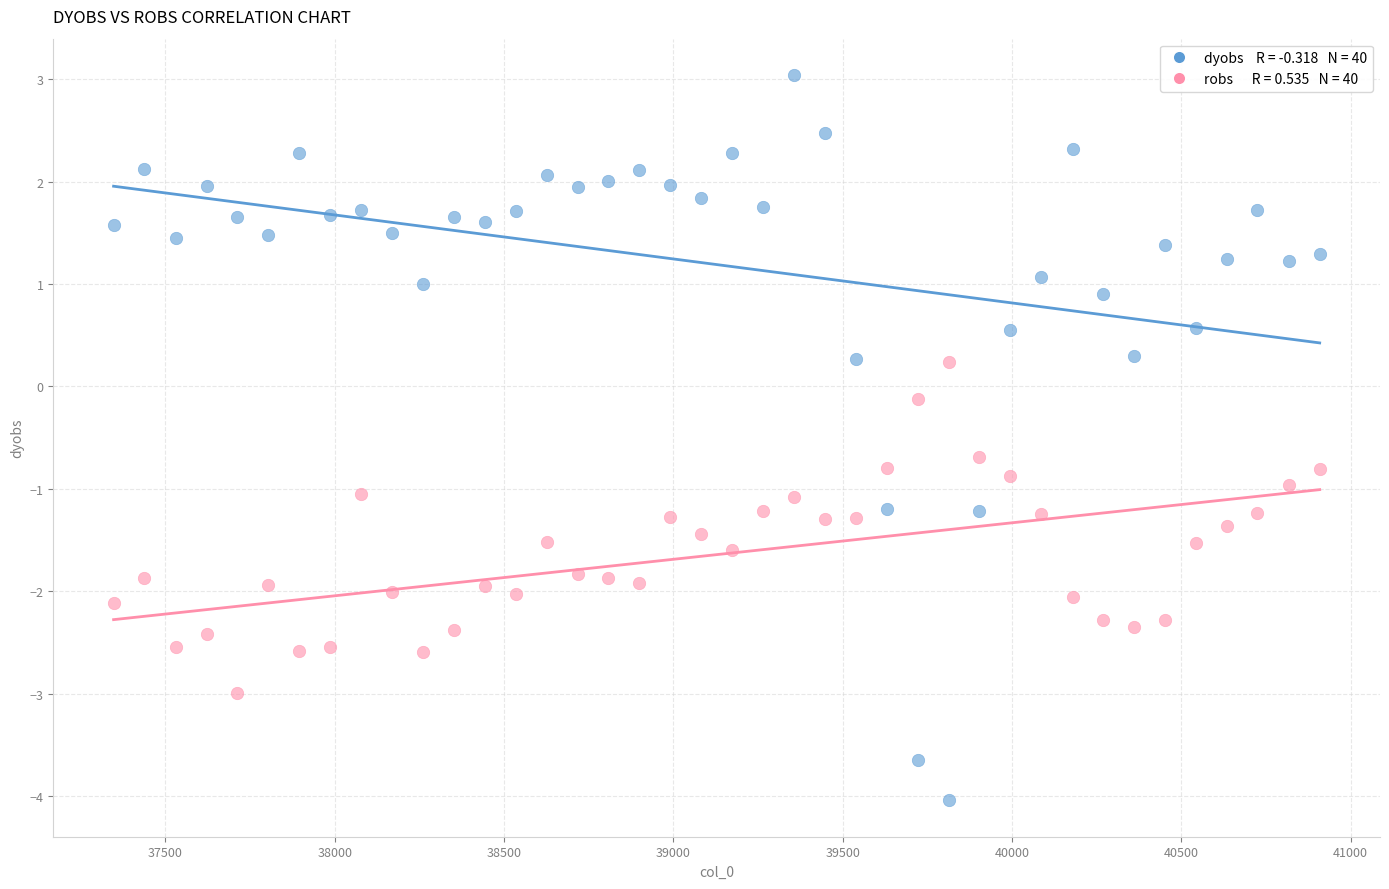

Across all data points, what is the range of X values (max minus min)?

3562.0